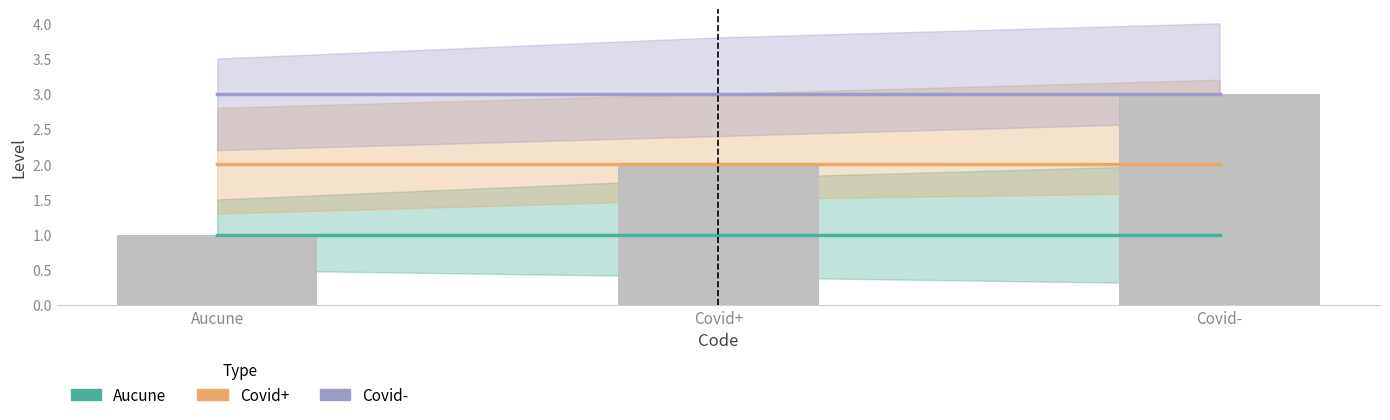

What is the difference between the highest and lowest values at Covid-?

2